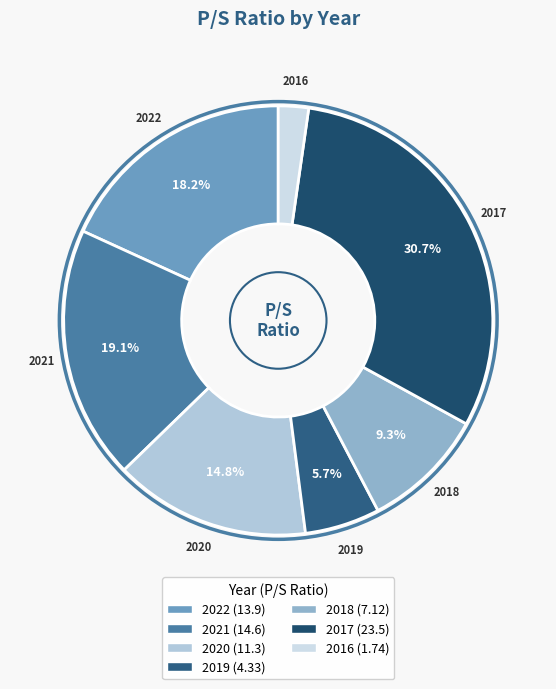

Which has a higher value, 2021 or 2022?

2021